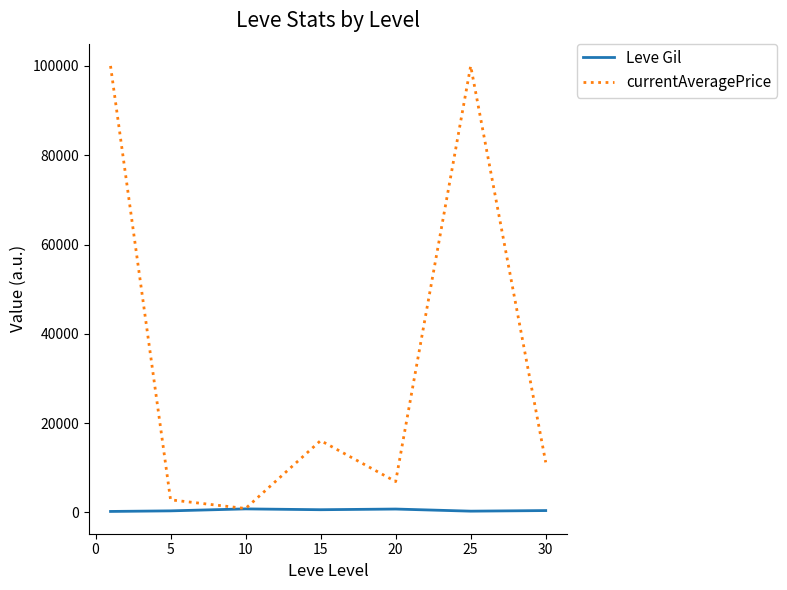

At how many categories does at least one series exceed 24560?

2